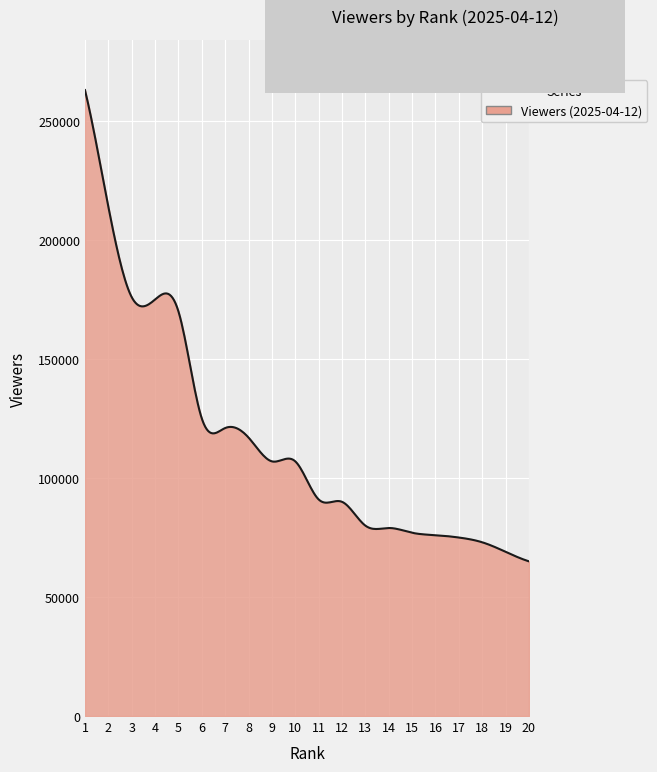

What is the smallest value displayed?

65000.0